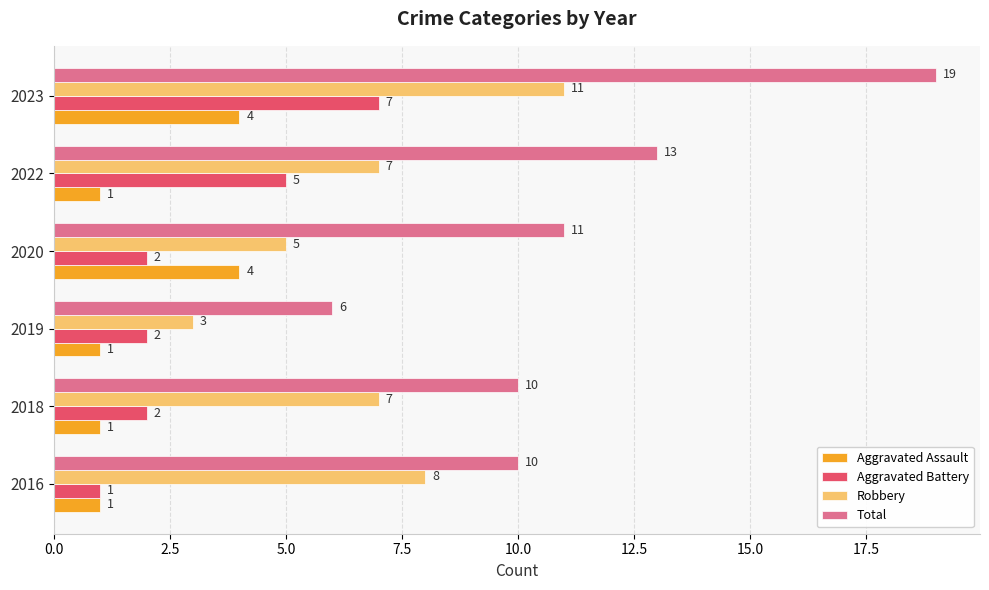

Which series has the largest range (max minus min)?

Total